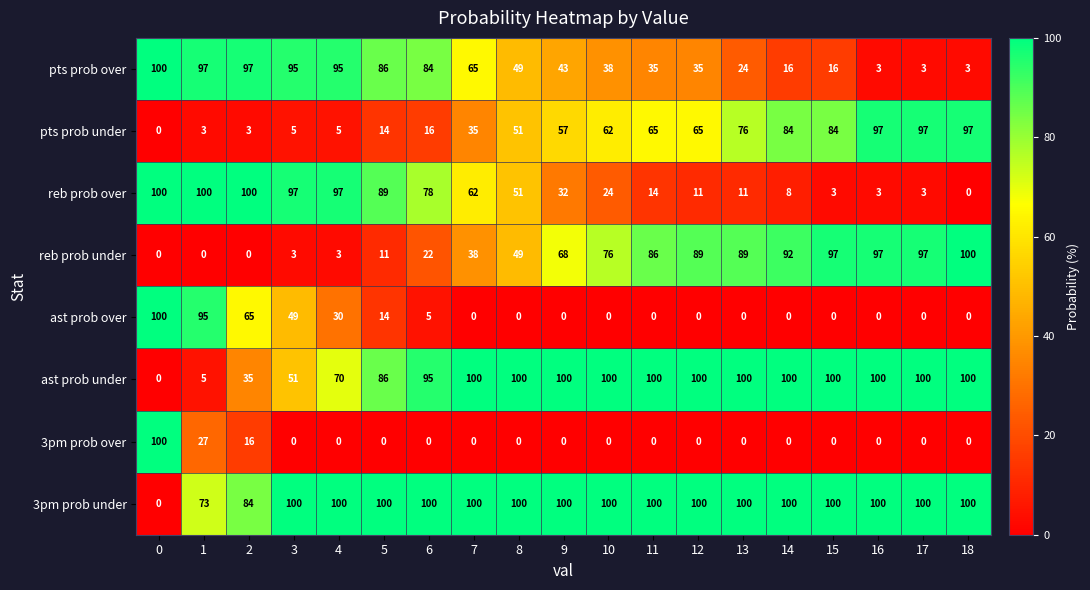

The value of 3pm prob under at 17 is 100. True or false?

True